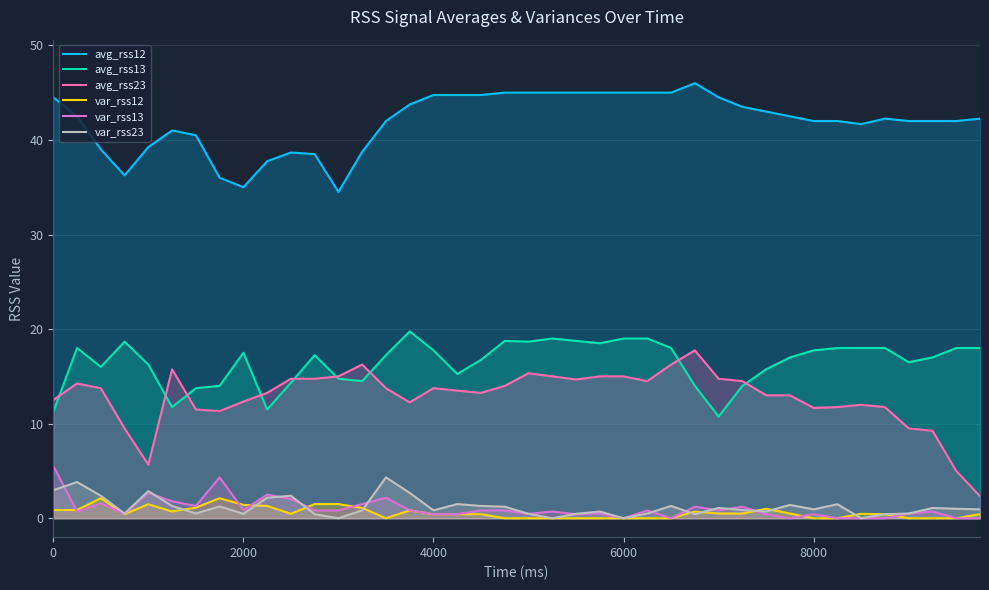

Reading left to right, what are all the values shown in this chart?

avg_rss12: 44.5	42.5	39.0	36.2	39.2	41.0	40.5	36.0	35.0	37.8	38.7	38.5	34.5	38.8	42.0	43.8	44.8	44.8	44.8	45.0	45.0	45.0	45.0	45.0	45.0	45.0	45.0	46.0	44.5	43.5	43.0	42.5	42.0	42.0	41.7	42.2	42.0	42.0	42.0	42.2
avg_rss13: 11.2	18.0	16.0	18.7	16.2	11.8	13.8	14.0	17.5	11.5	14.3	17.2	14.8	14.5	17.2	19.8	17.8	15.2	16.8	18.8	18.7	19.0	18.8	18.5	19.0	19.0	18.0	14.0	10.8	14.0	15.8	17.0	17.8	18.0	18.0	18.0	16.5	17.0	18.0	18.0
avg_rss23: 12.5	14.2	13.8	9.5	5.7	15.8	11.5	11.3	12.3	13.2	14.8	14.8	15.0	16.2	13.8	12.2	13.8	13.5	13.2	14.0	15.3	15.0	14.7	15.0	15.0	14.5	16.2	17.8	14.8	14.5	13.0	13.0	11.7	11.8	12.0	11.8	9.5	9.2	5.0	2.3
var_rss12: 0.9	0.9	2.1	0.4	1.5	0.7	1.1	2.1	1.4	1.3	0.5	1.5	1.5	1.1	0.0	0.8	0.4	0.4	0.4	0.0	0.0	0.0	0.0	0.0	0.0	0.0	0.0	0.7	0.5	0.5	1.0	0.5	0.0	0.0	0.5	0.4	0.0	0.0	0.0	0.4
var_rss13: 5.5	0.7	1.6	0.5	2.7	1.8	1.3	4.3	0.9	2.5	2.0	0.8	0.8	1.5	2.2	0.8	0.4	0.4	0.8	0.8	0.5	0.7	0.4	0.5	0.0	0.8	0.0	1.2	0.8	1.2	0.4	0.0	0.4	0.0	0.0	0.0	0.5	0.7	0.0	0.0
var_rss23: 3.0	3.8	2.4	0.5	2.9	1.3	0.5	1.2	0.5	2.2	2.4	0.4	0.0	0.8	4.3	2.7	0.8	1.5	1.3	1.2	0.5	0.0	0.5	0.7	0.0	0.5	1.3	0.4	1.1	0.9	0.7	1.4	0.9	1.5	0.0	0.4	0.5	1.1	1.0	0.9